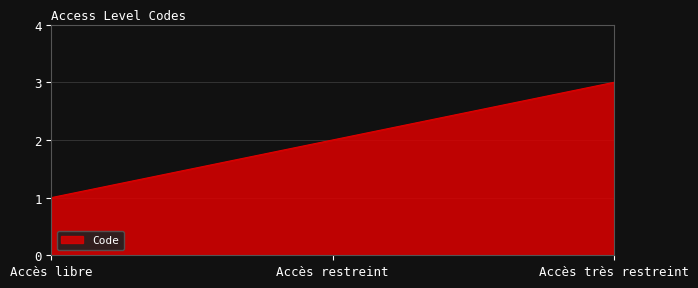

Is it true that the value at Accès très restreint is 5?

False